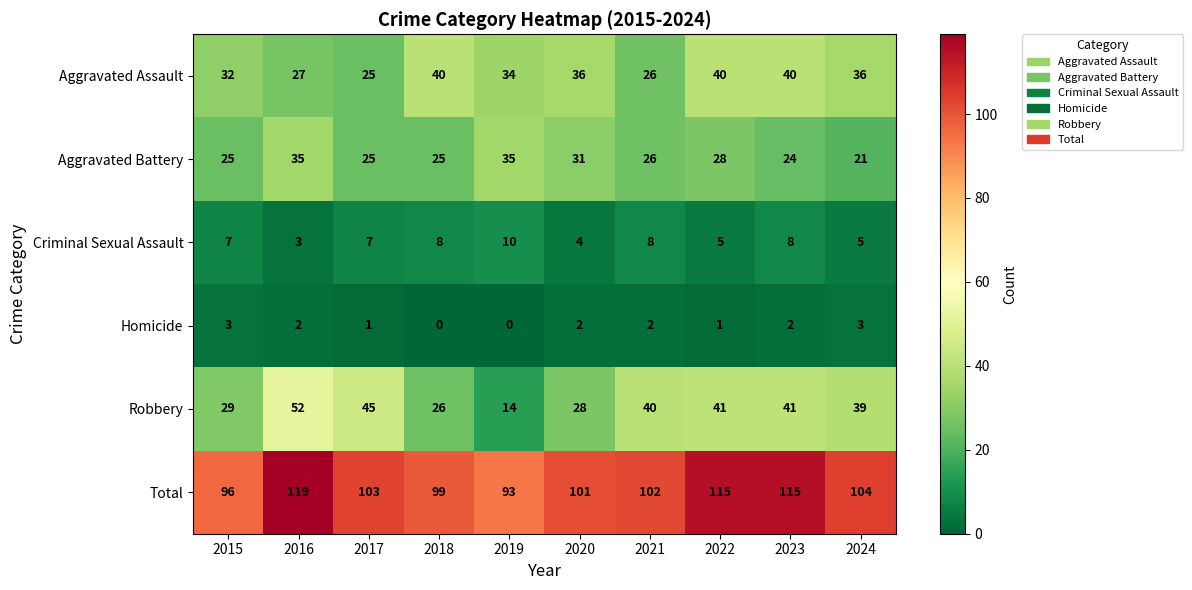

Count the number of data series in this chart.

6